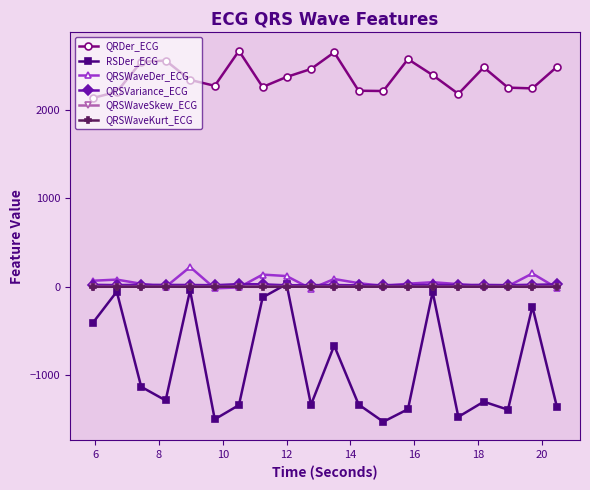

What are all the series names shown in the legend?

QRDer_ECG, RSDer_ECG, QRSWaveDer_ECG, QRSVariance_ECG, QRSWaveSkew_ECG, QRSWaveKurt_ECG